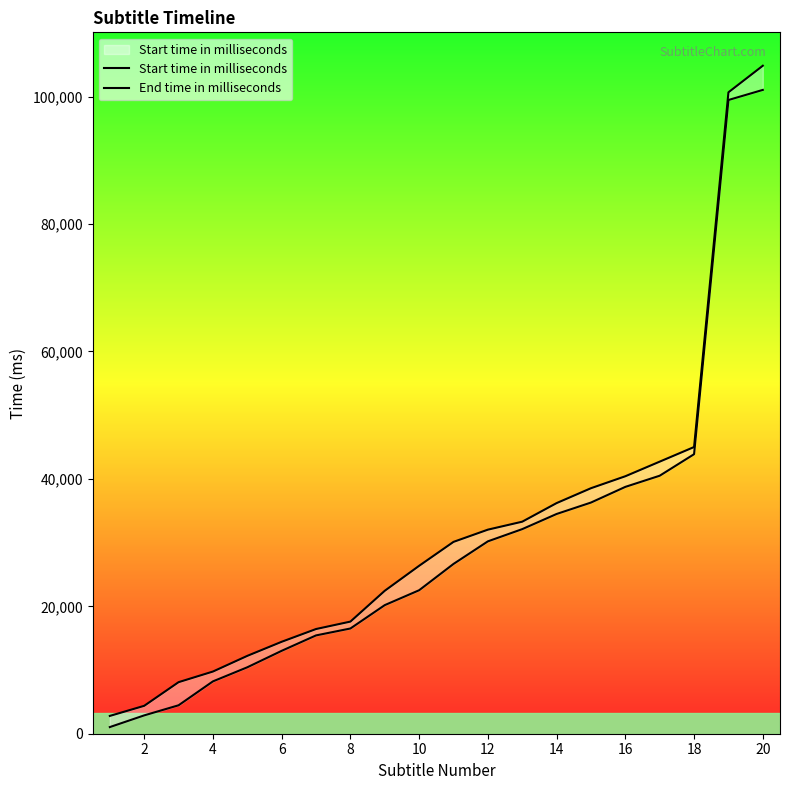

Which series has the largest range (max minus min)?

End time in milliseconds